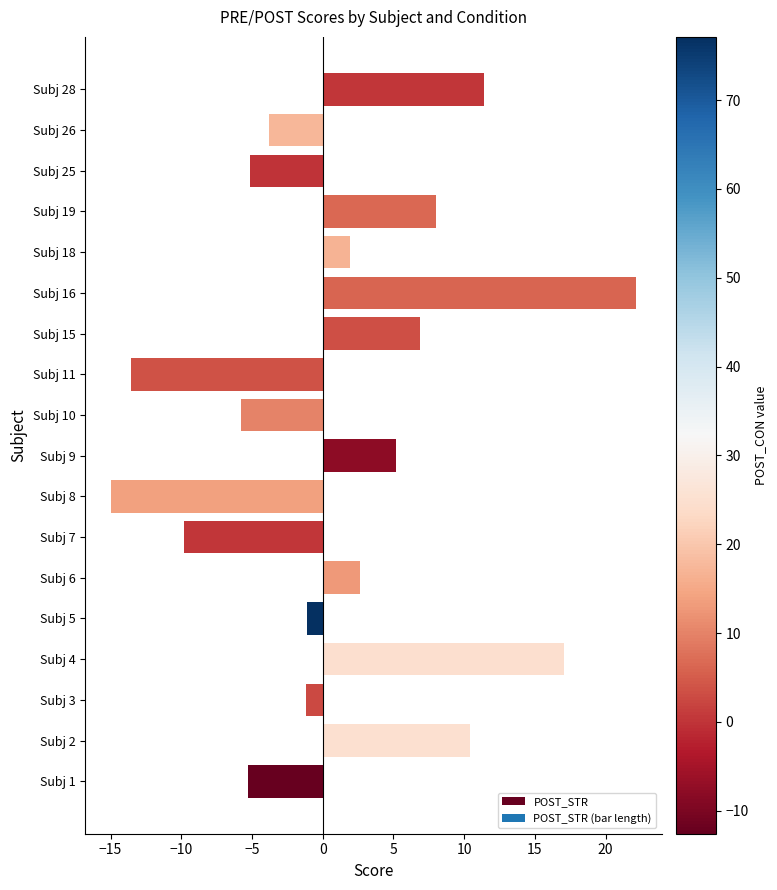

What is the smallest value displayed?

-14.9